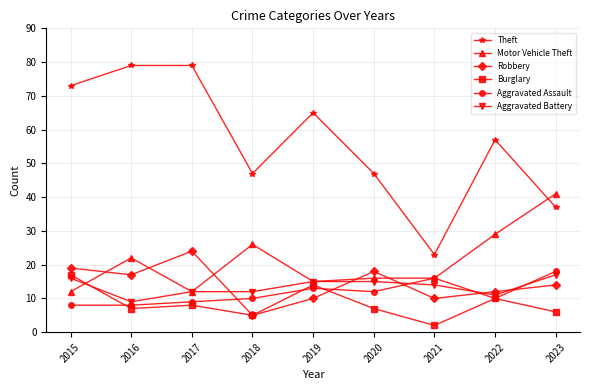

What is the value of the Robbery point at the 9th from the left?

14